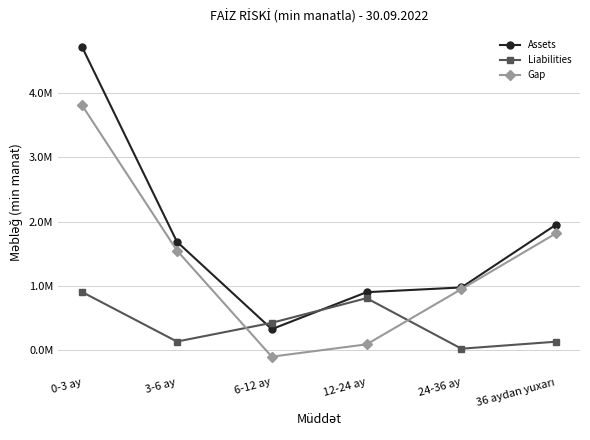

How many interior local valleys does the Assets series have?

1